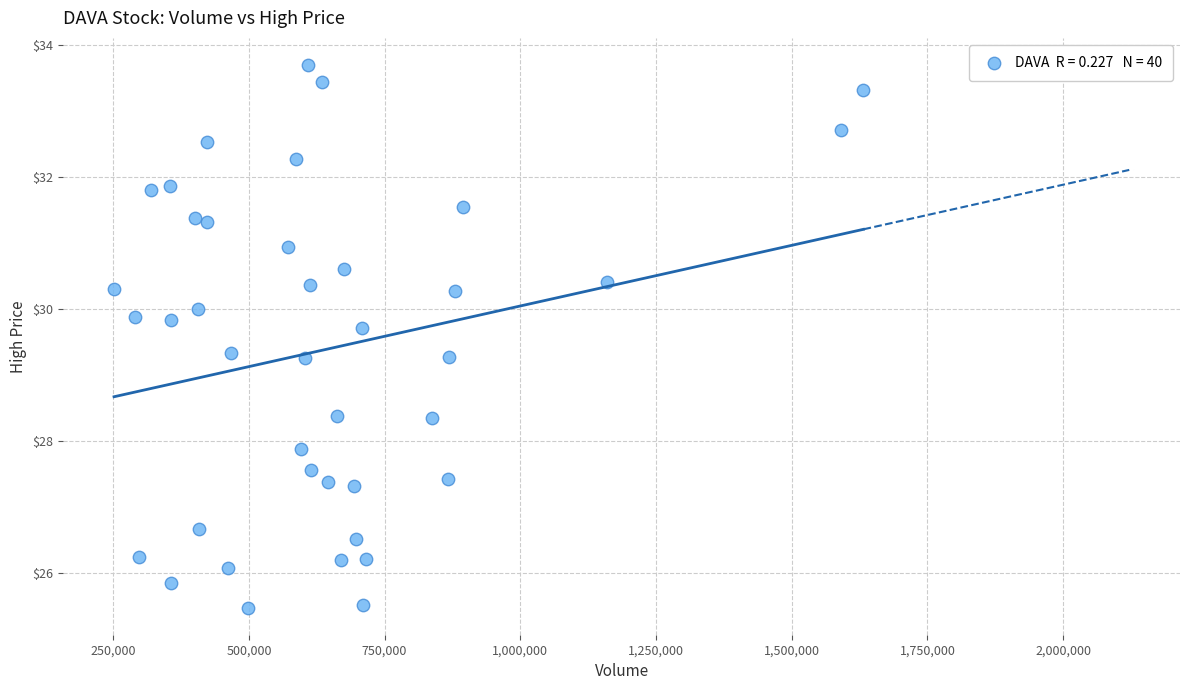

What is the range of Y values (max minus min)?

8.2